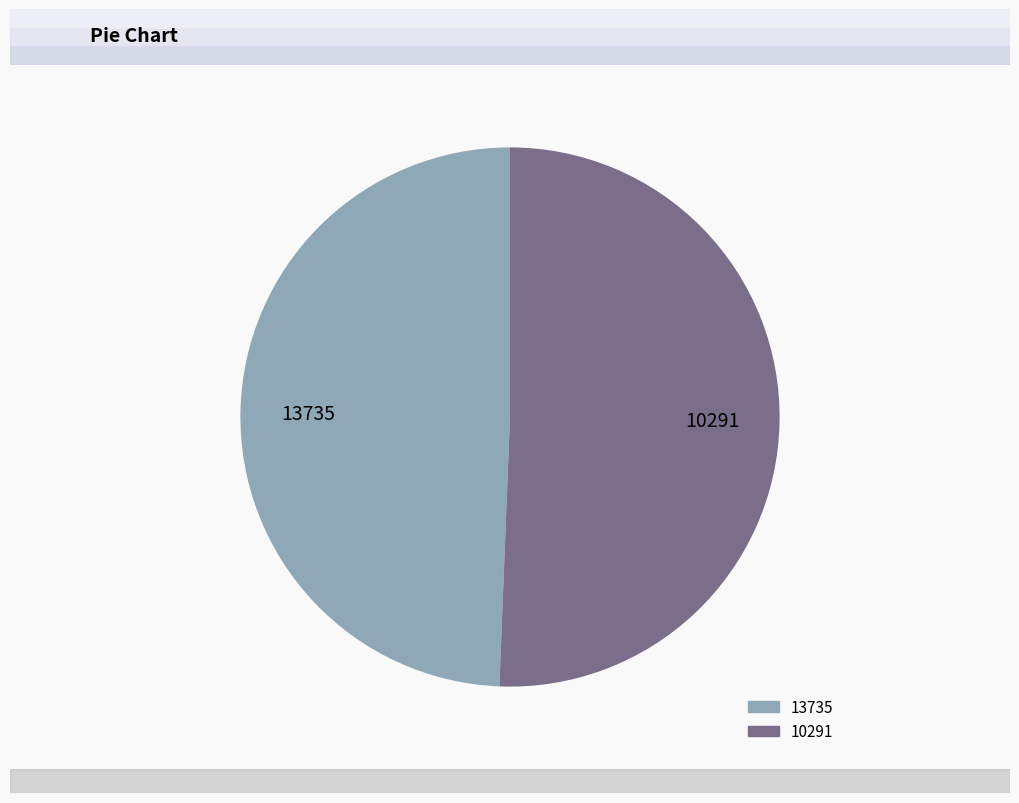

Is it true that 10291 is 51% of the pie?

True